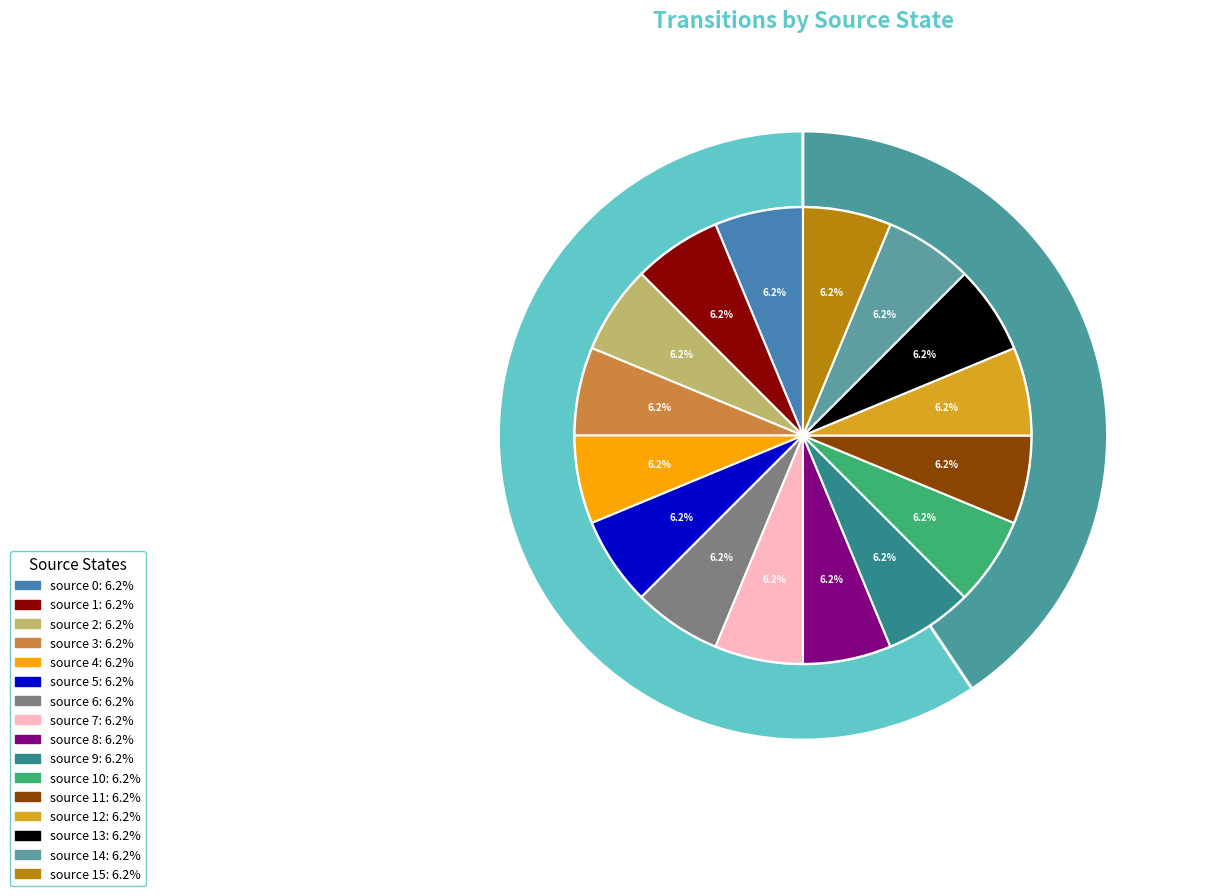

Does 3->6 a:0 account for over 50% of the chart?

No